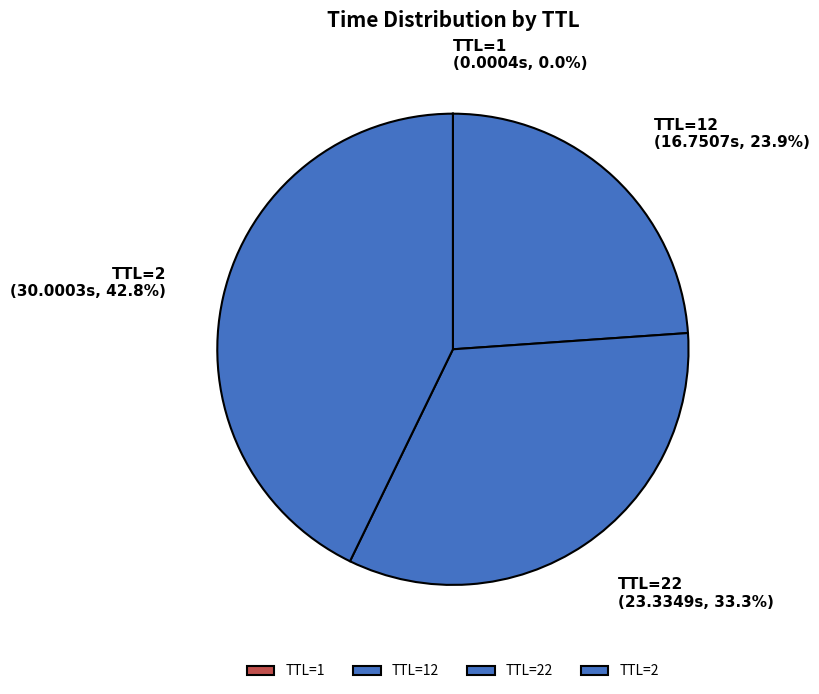

What is the ratio of the value at TTL=22 to the value at TTL=2?

0.8